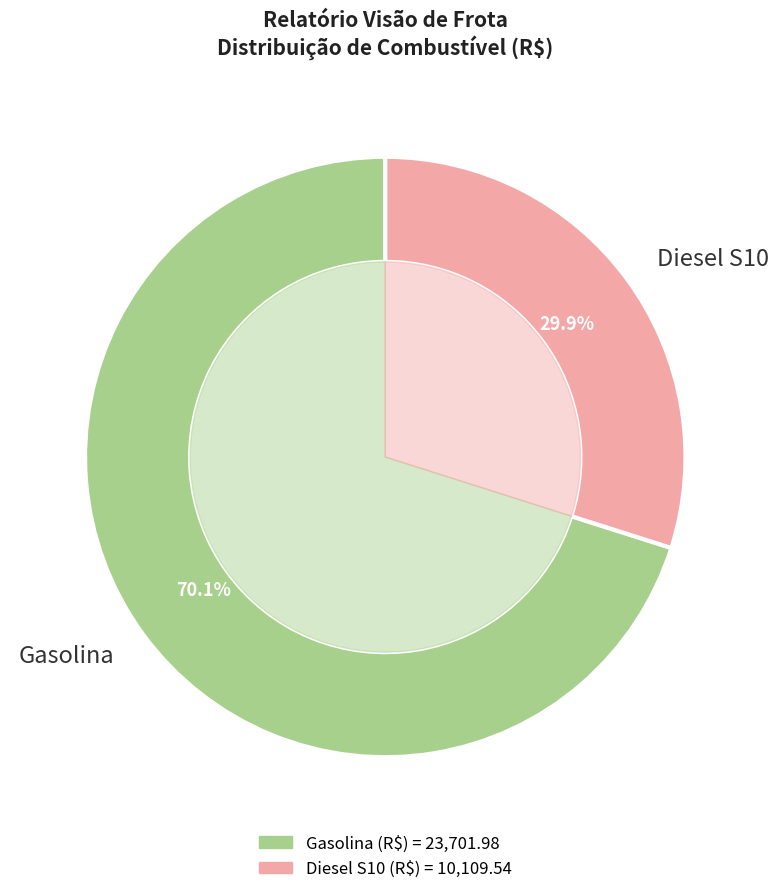

To the nearest percent, what is the difference between the largest and smallest slice percentages?

40%